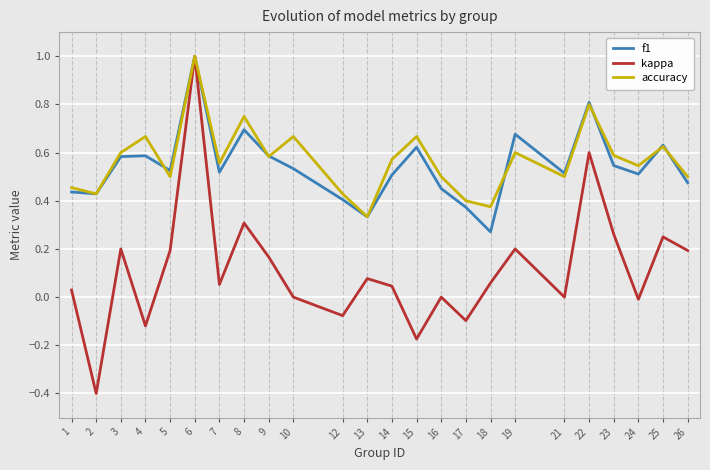

Which series has the largest total across all categories?

accuracy